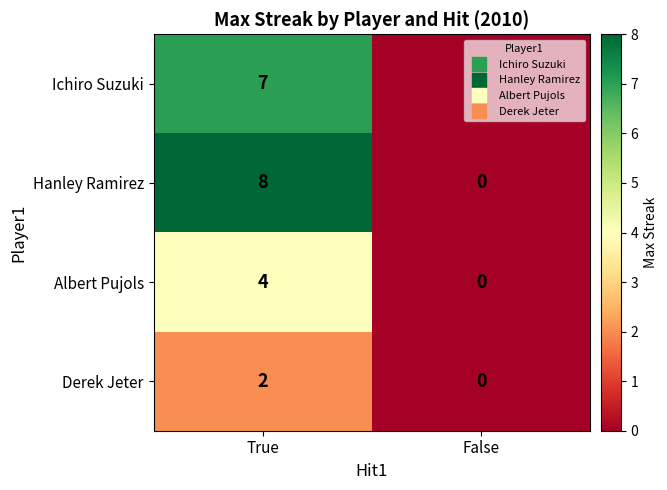

At how many categories does at least one series exceed 2?

1